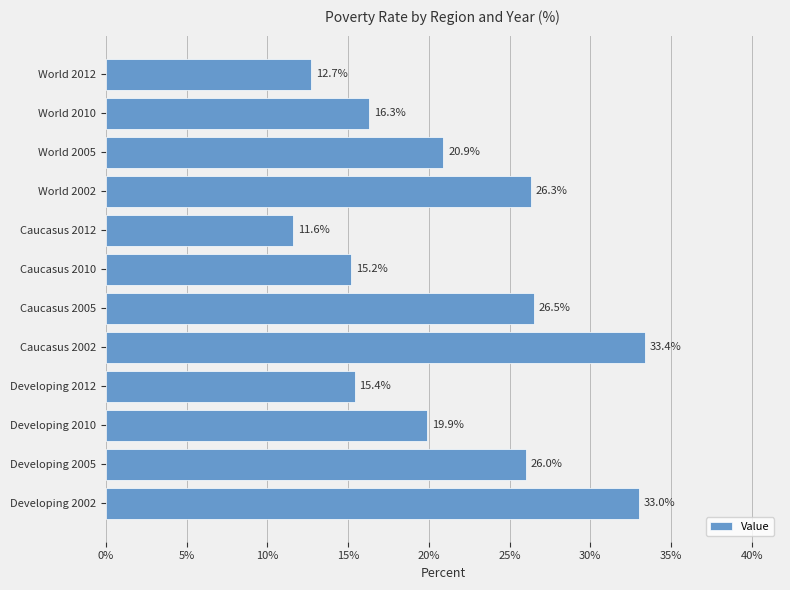

What position from the bottom is Caucasus 2002?

5